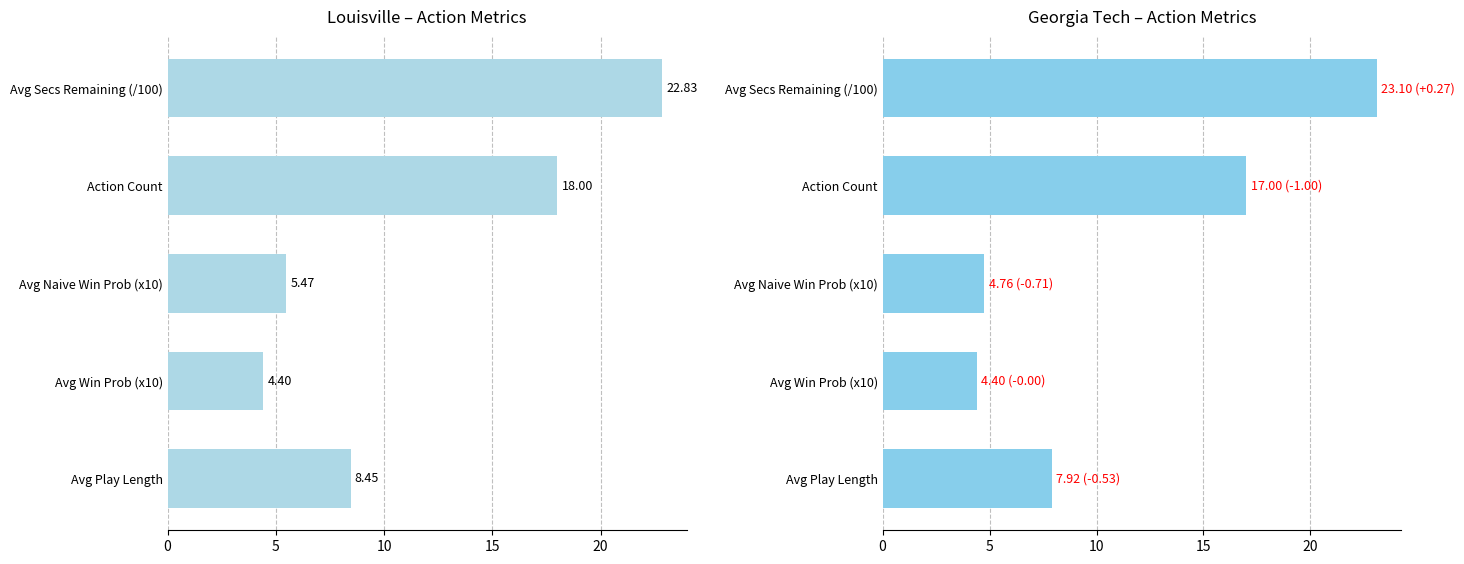

What are all the series names shown in the legend?

Louisville, Georgia Tech